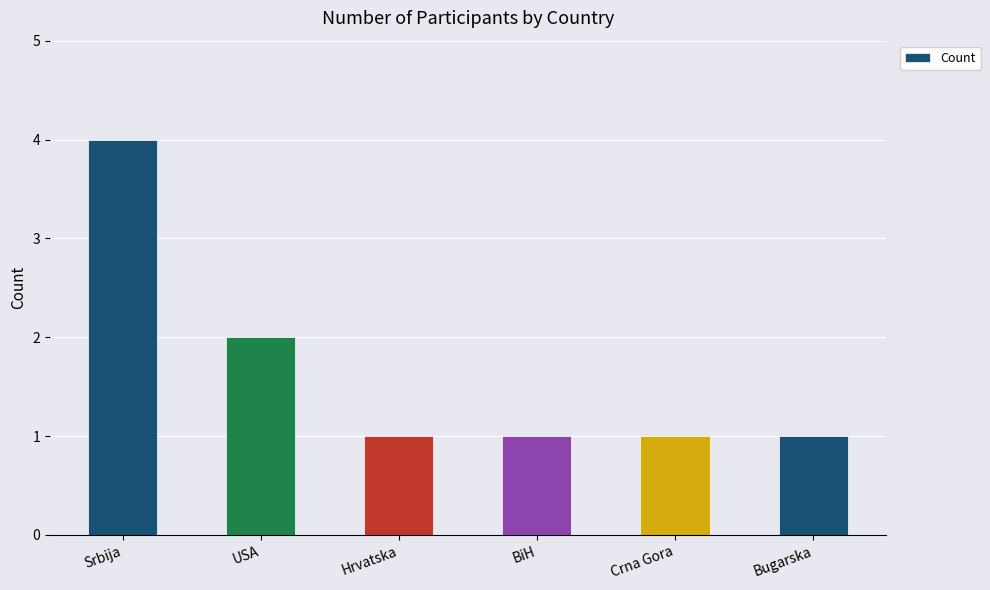

What is the change in value from Srbija to USA?

-2